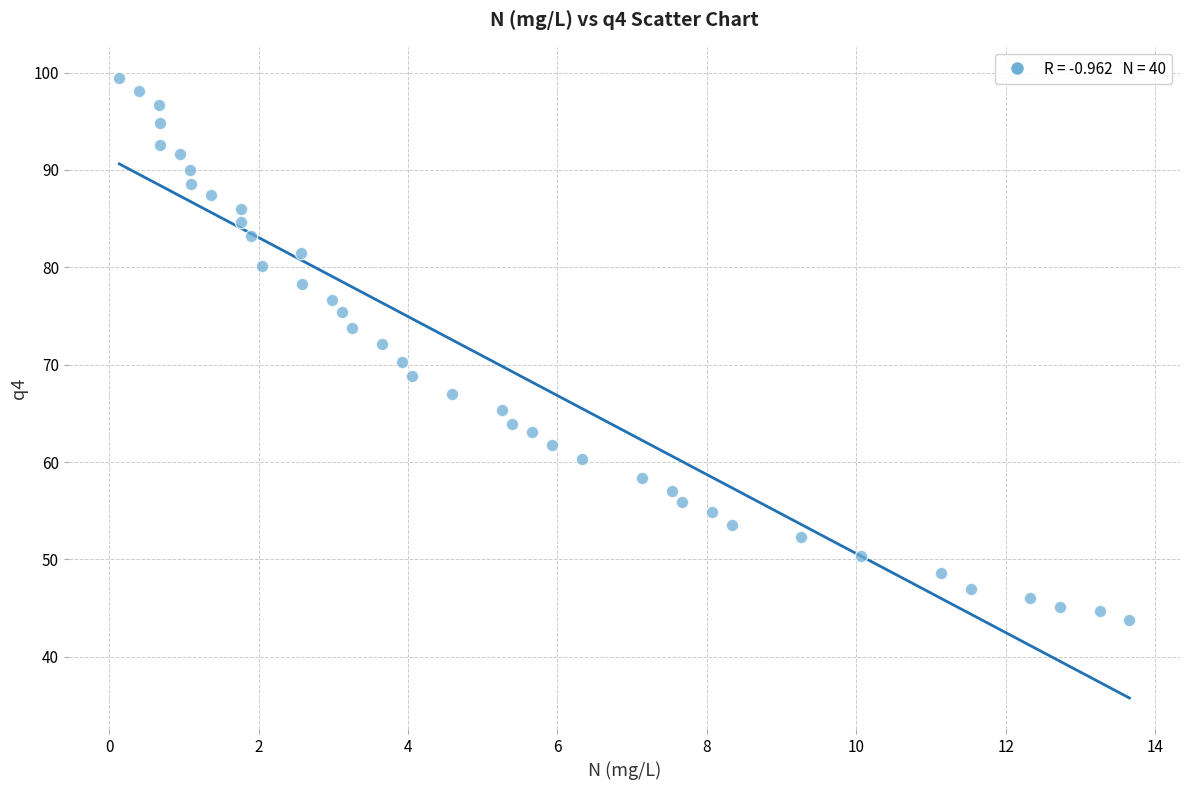

What is the range of Y values (max minus min)?

55.7